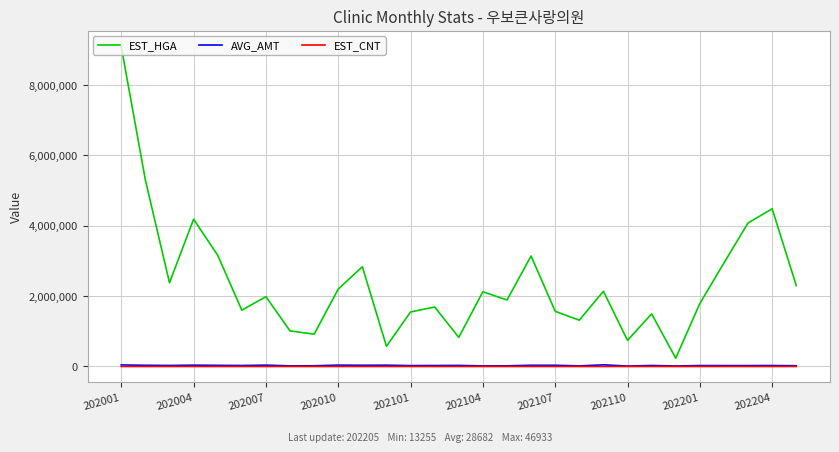

True or false: EST_CNT and EST_HGA intersect in this chart.

False